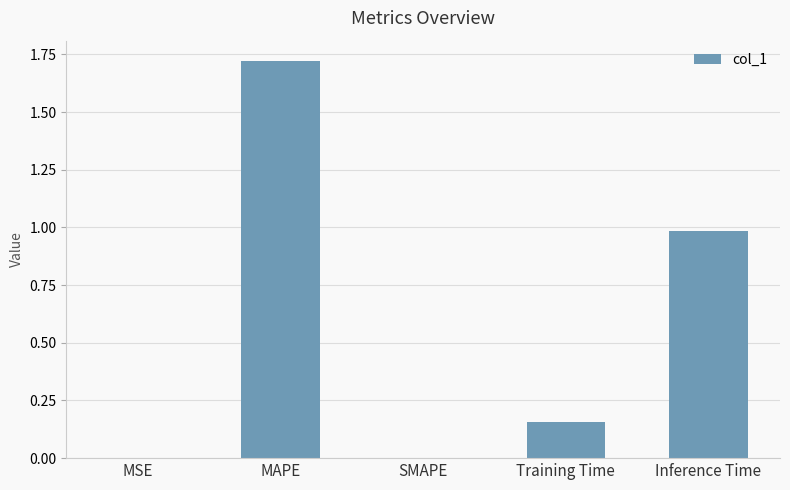

What is the sum of the values at Inference Time and SMAPE?

1.0